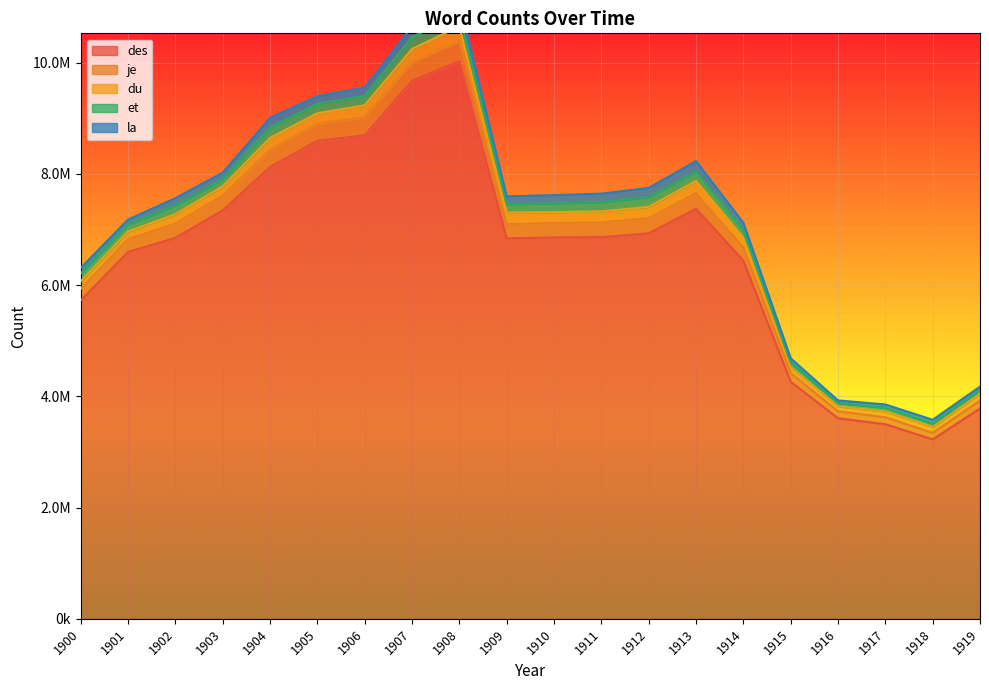

The et series shows 106249 at 1918. True or false?

False